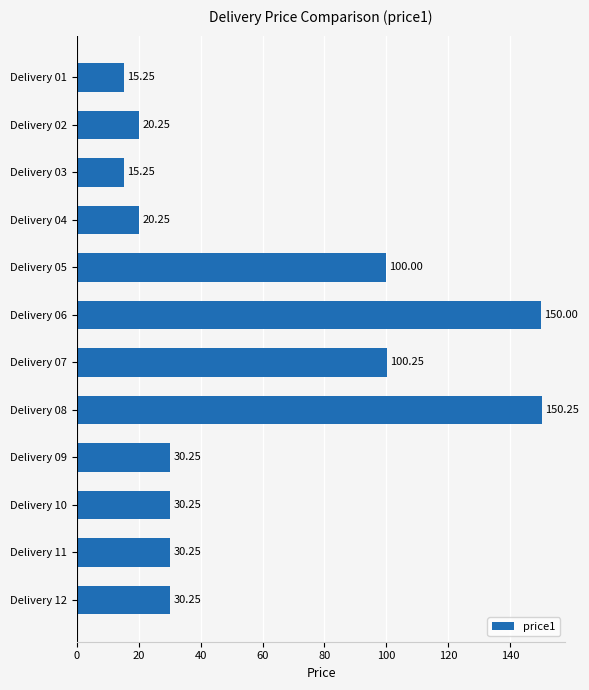

Approximately how many times larger is the value at Delivery 11 compared to Delivery 01?

2.0